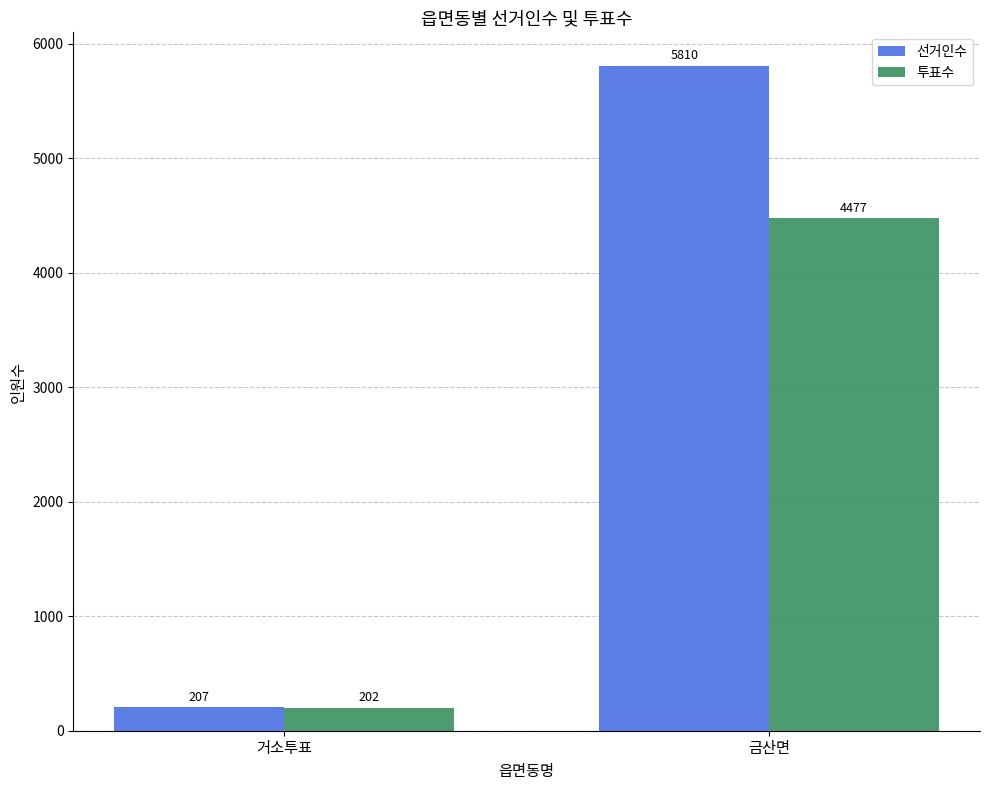

Is the value of 투표수 at 금산면 greater than the value of 선거인수 at 거소투표?

Yes